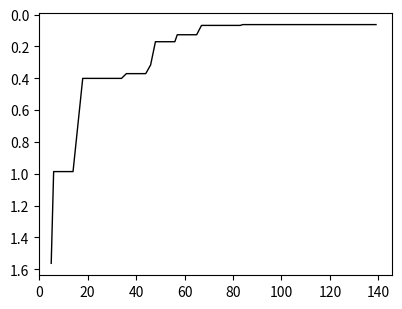

How many lines are shown in the chart?

1